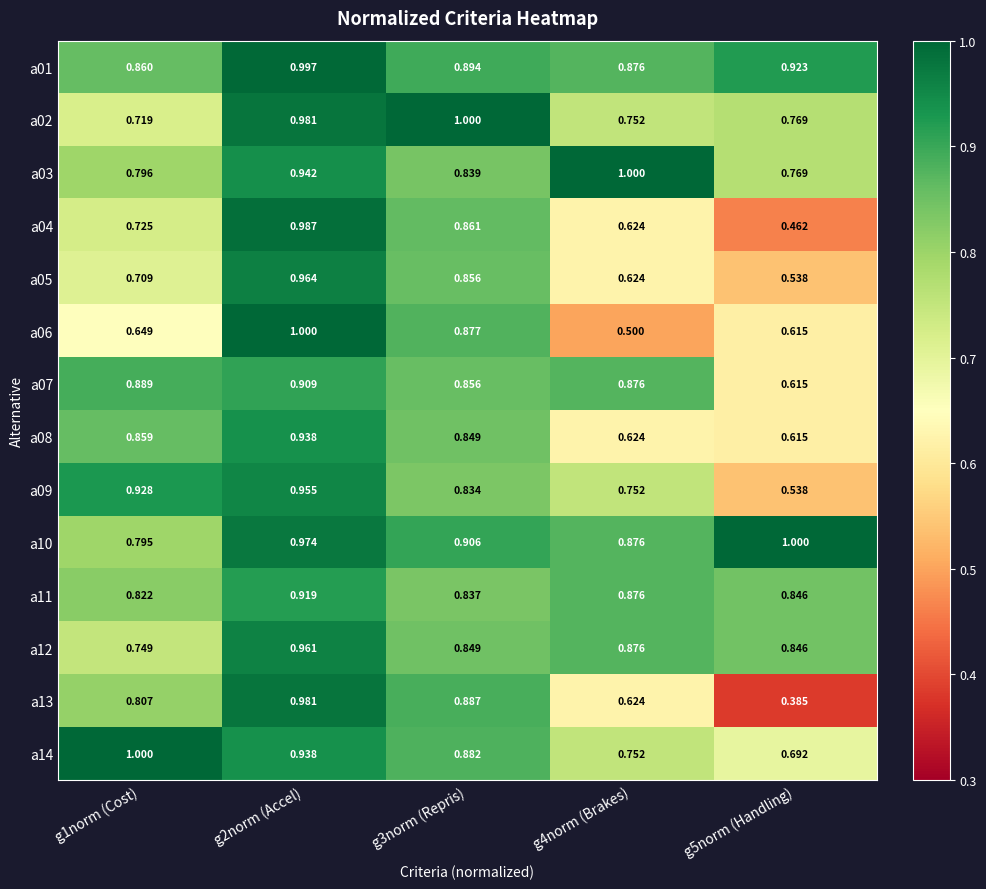

How many categories are shown in the chart?

5